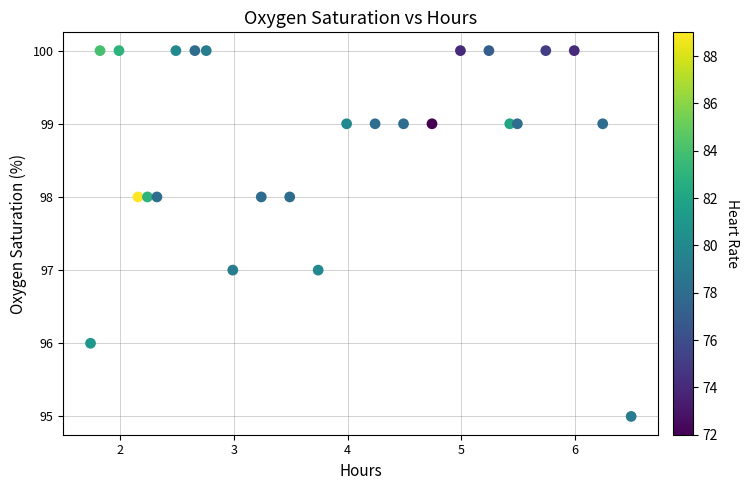

What is the range of Y values (max minus min)?

5